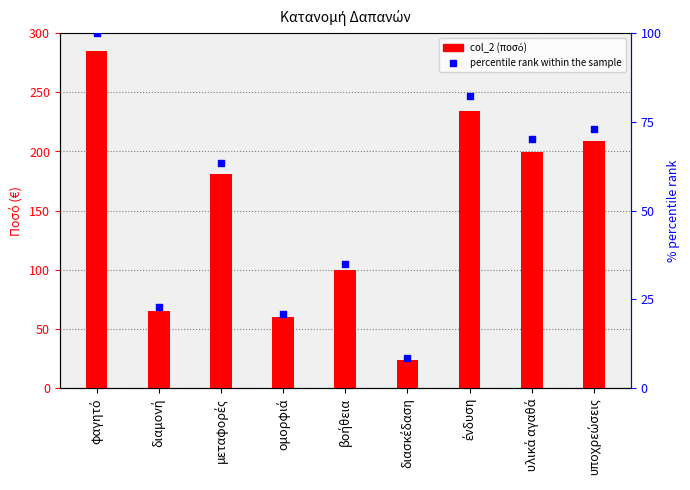

Which series contains the highest Y value?

col_2